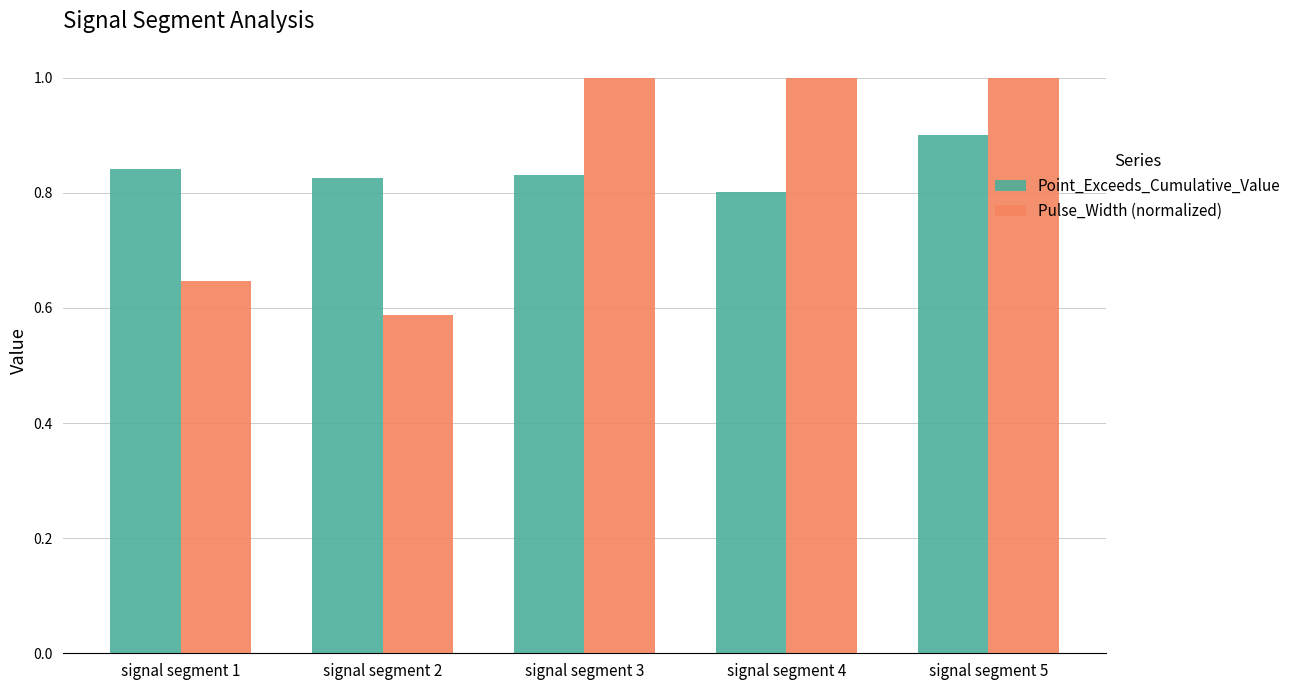

Between signal segment 3 and signal segment 4, which series saw the biggest shift?

Point_Exceeds_Cumulative_Value